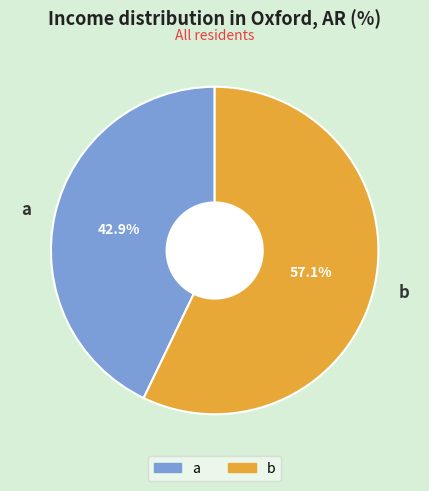

Which category accounts for the majority?

b